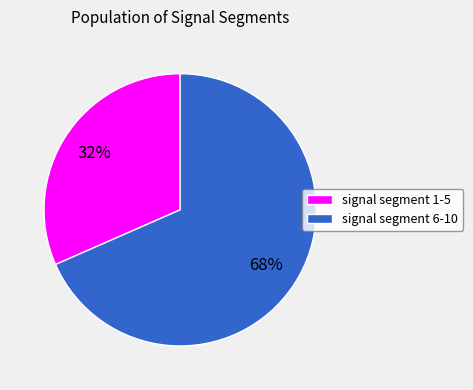

Is there a majority slice in this chart?

Yes